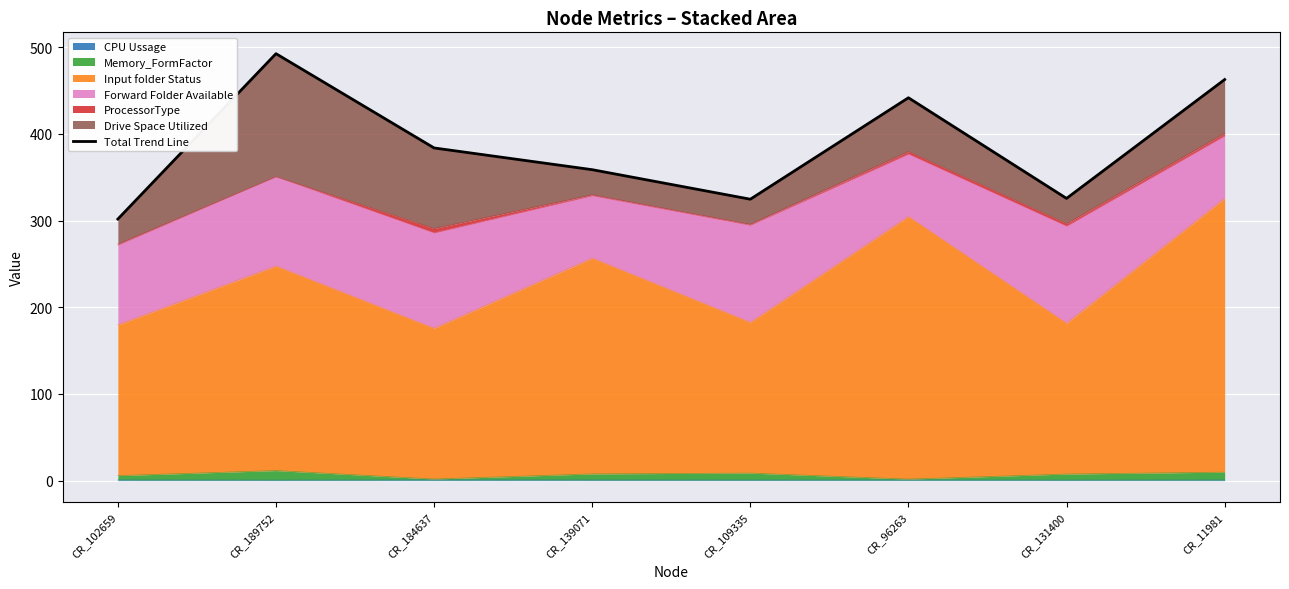

Where does the data first go above 383?

CR_189752